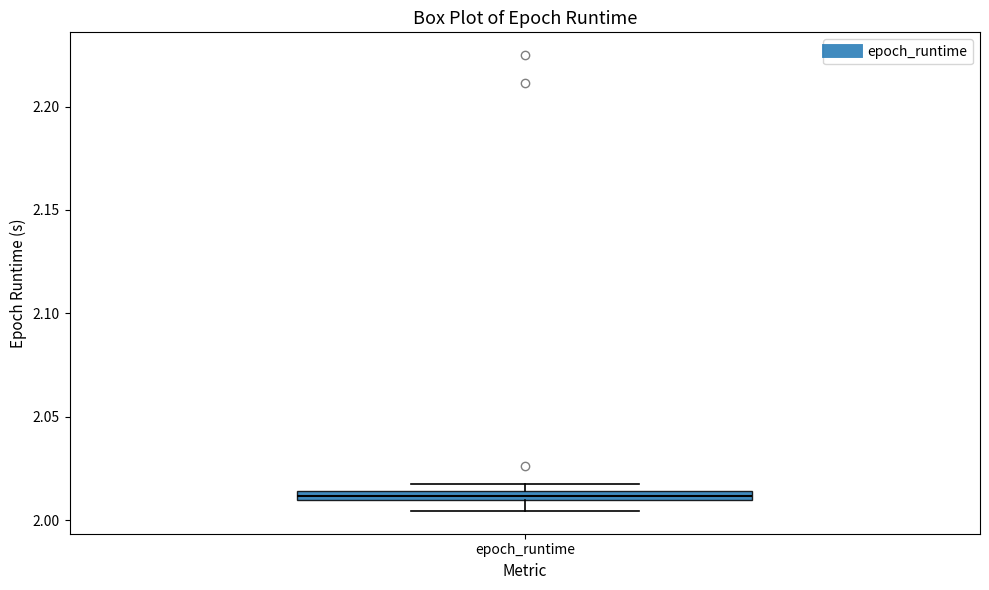

Where is the upper edge of the box for epoch_runtime on the y-axis? The values are not printed on the chart, so give them approximately, as read against the axis.

2.015